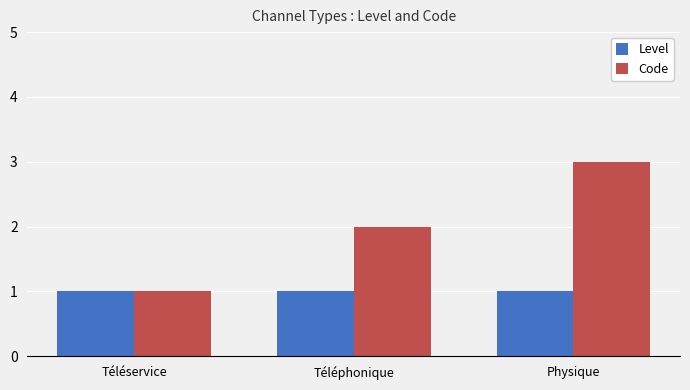

Which category has the highest value in the Code series?

Physique